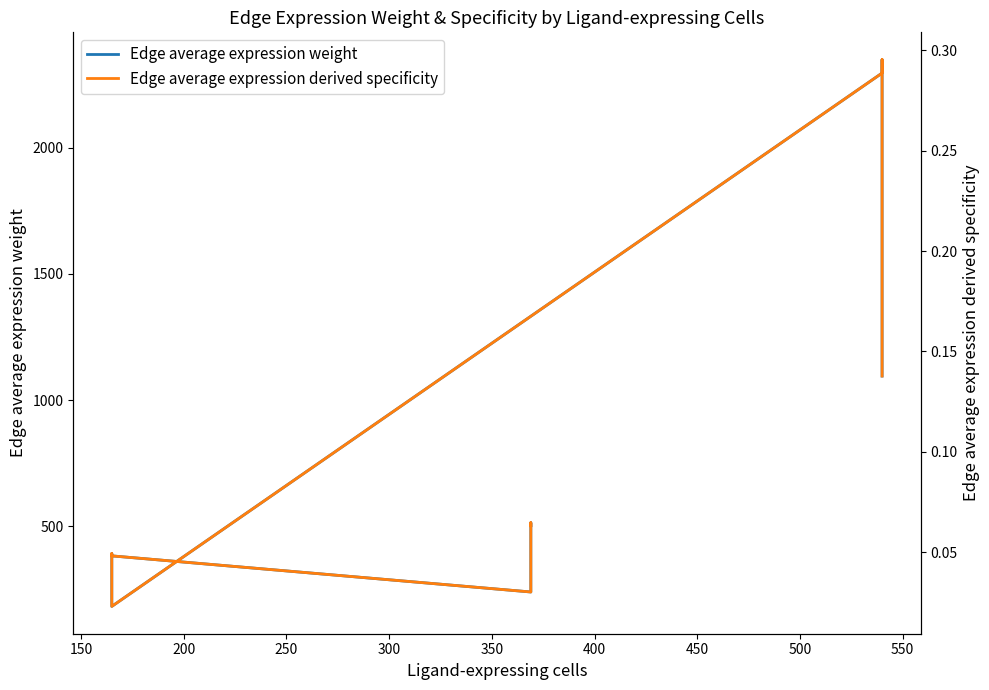

What is the value of the Edge average expression weight point at the 4th from the left?

382.7